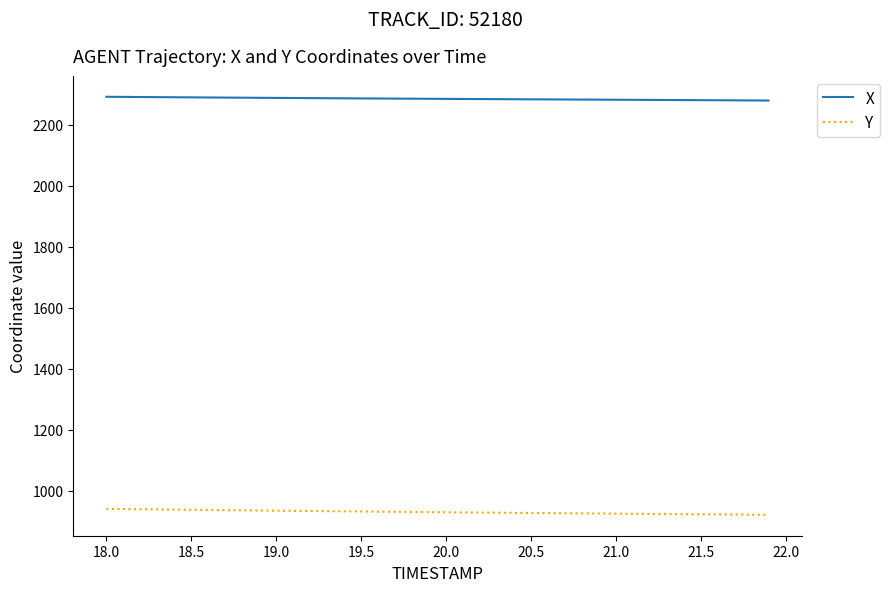

What is the smallest value displayed?

920.5